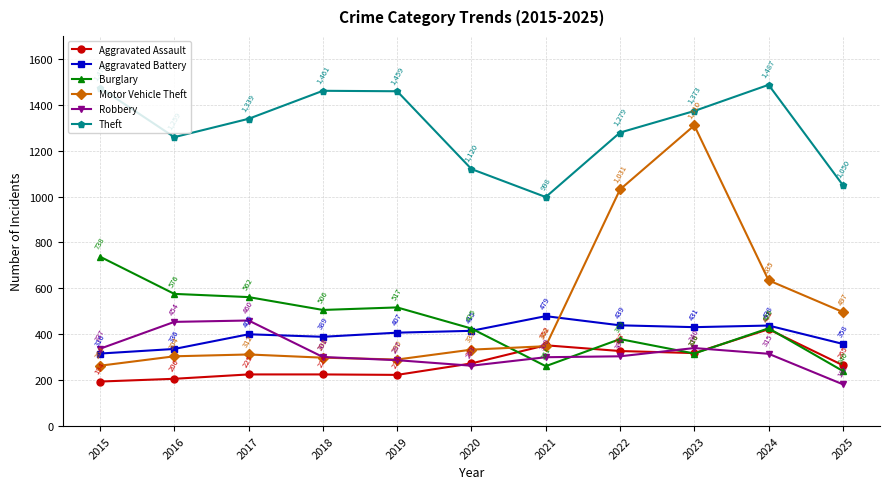

The value of Motor Vehicle Theft at 2018 is 298. True or false?

True